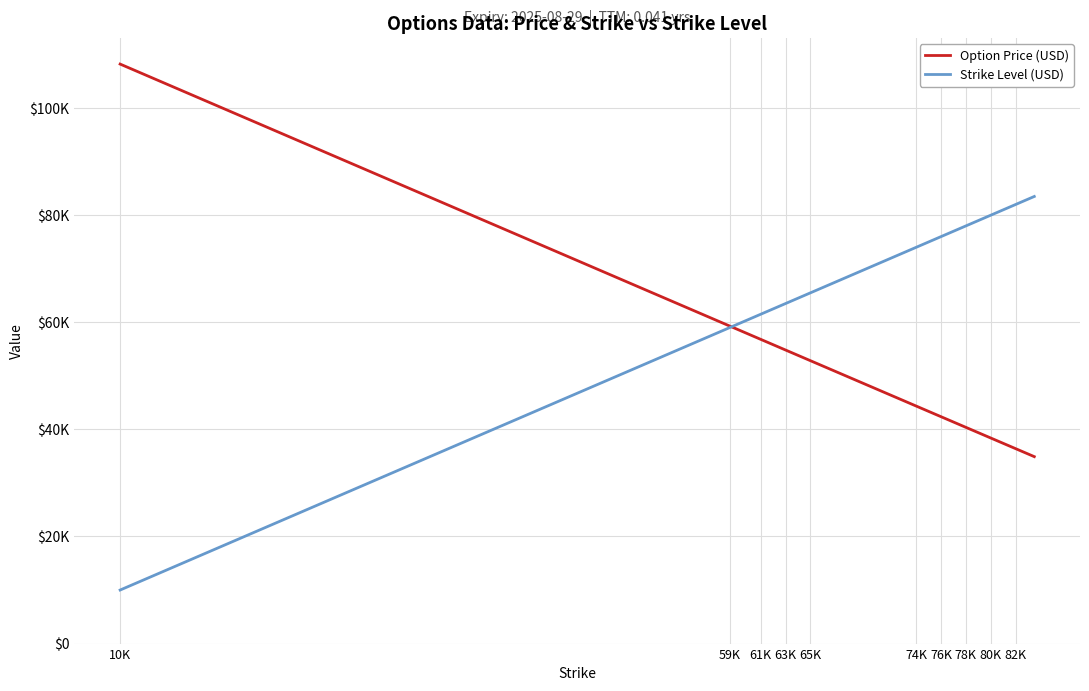

What are all the series names shown in the legend?

Option Price (USD), Strike Level (USD)